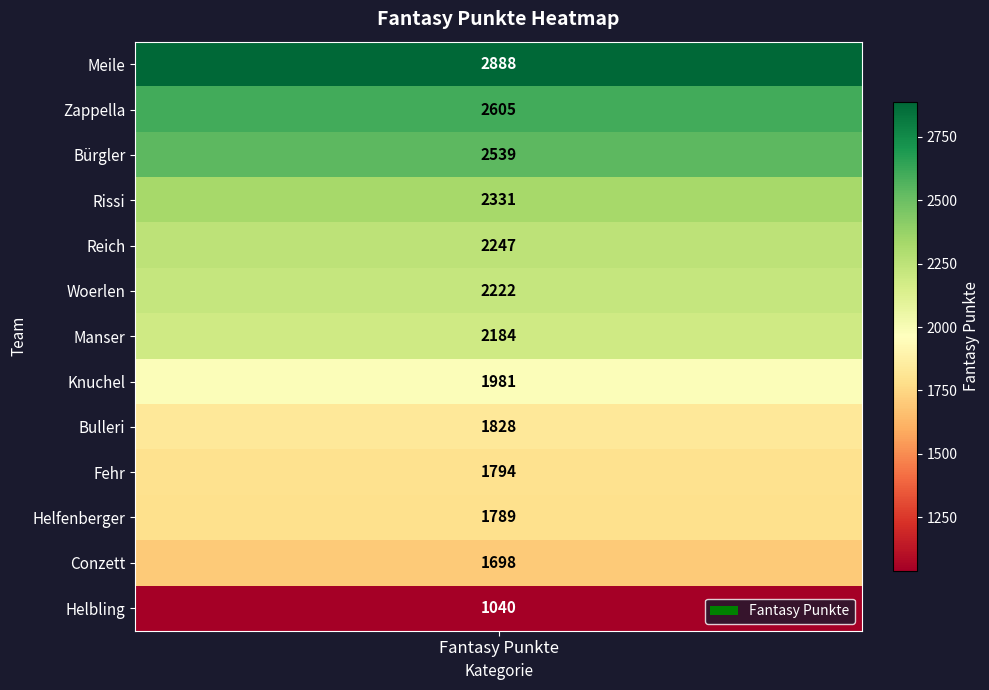

What is the change in value from Fehr to Helfenberger?

-5